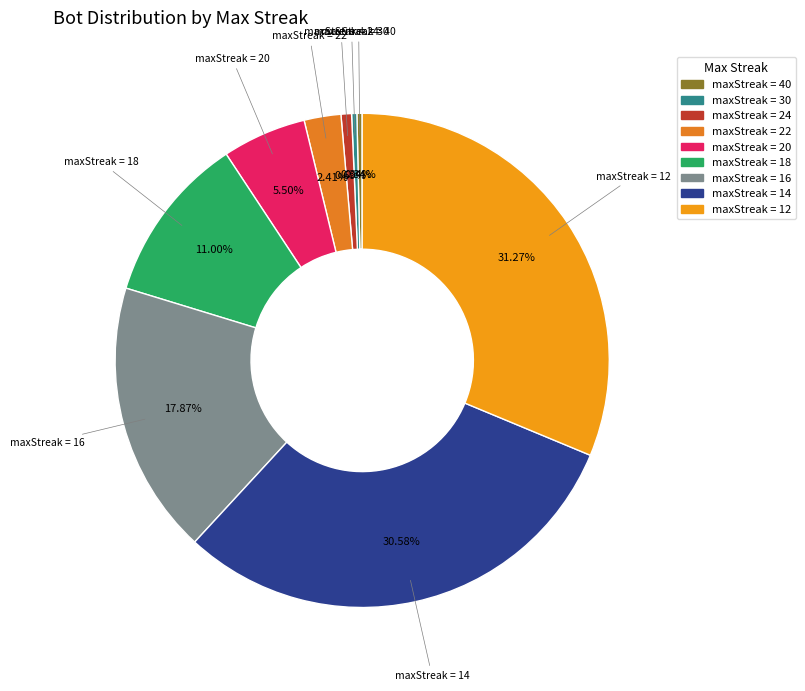

How many segments does this pie chart have?

9